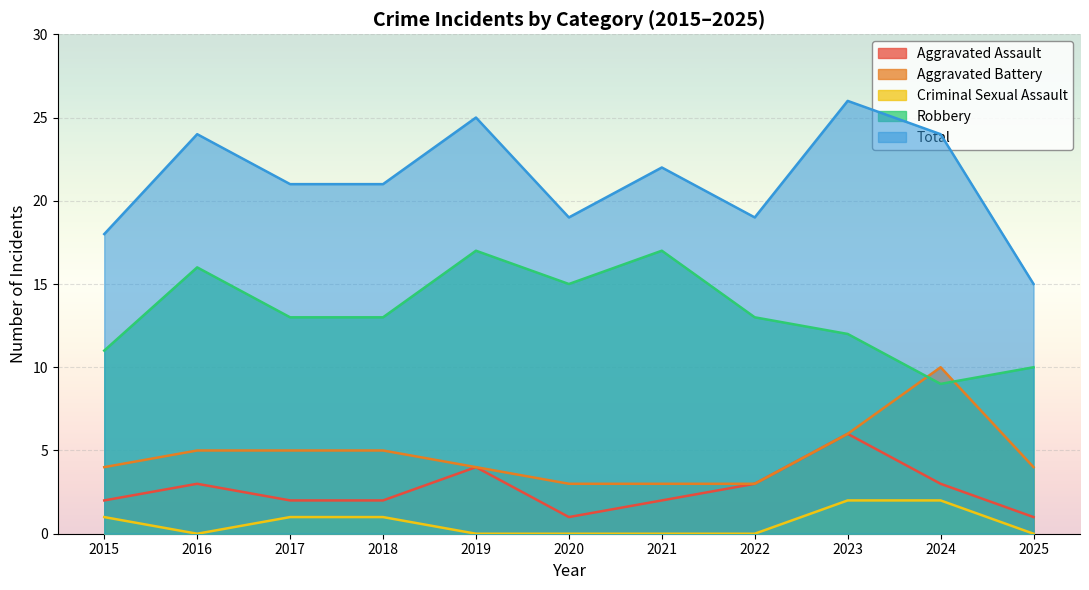

True or false: Total and Robbery intersect in this chart.

False